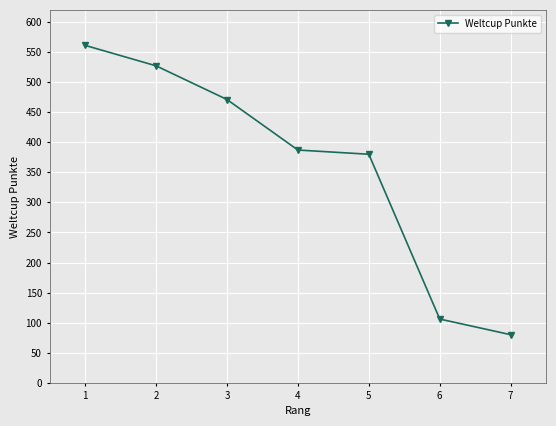

What is the maximum value shown in the chart?

561